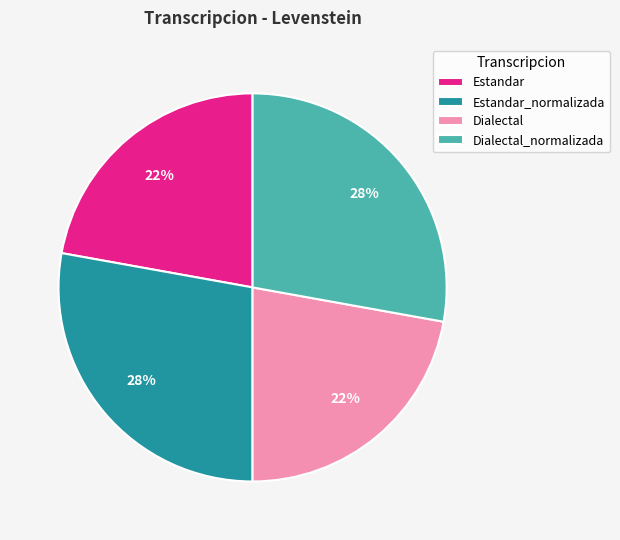

True or false: Estandar accounts for 22% of the total.

True